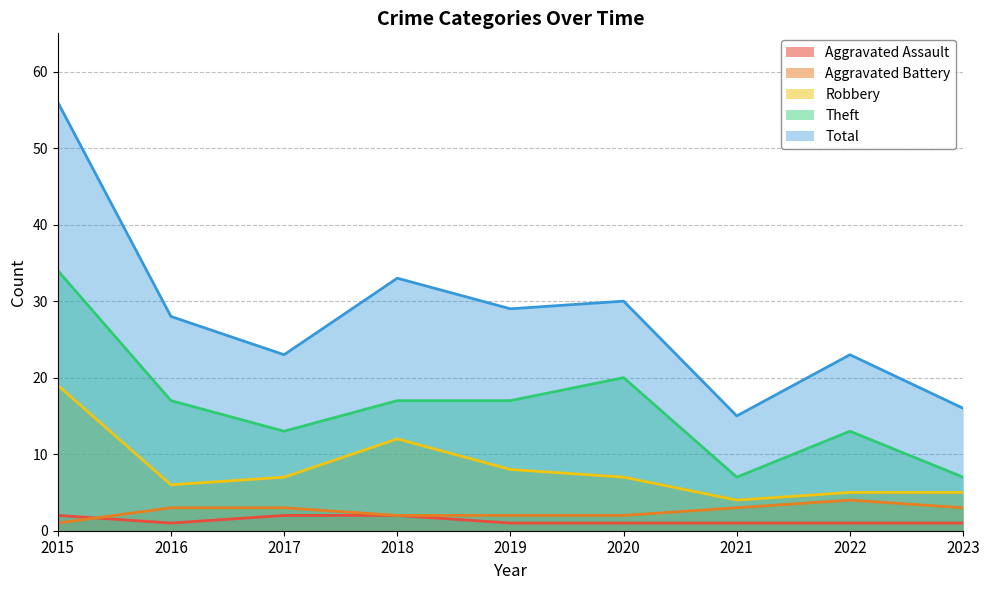

Reading left to right, what are all the values shown in this chart?

Aggravated Assault: 2	1	2	2	1	1	1	1	1
Aggravated Battery: 1	3	3	2	2	2	3	4	3
Robbery: 19	6	7	12	8	7	4	5	5
Theft: 34	17	13	17	17	20	7	13	7
Total: 56	28	23	33	29	30	15	23	16